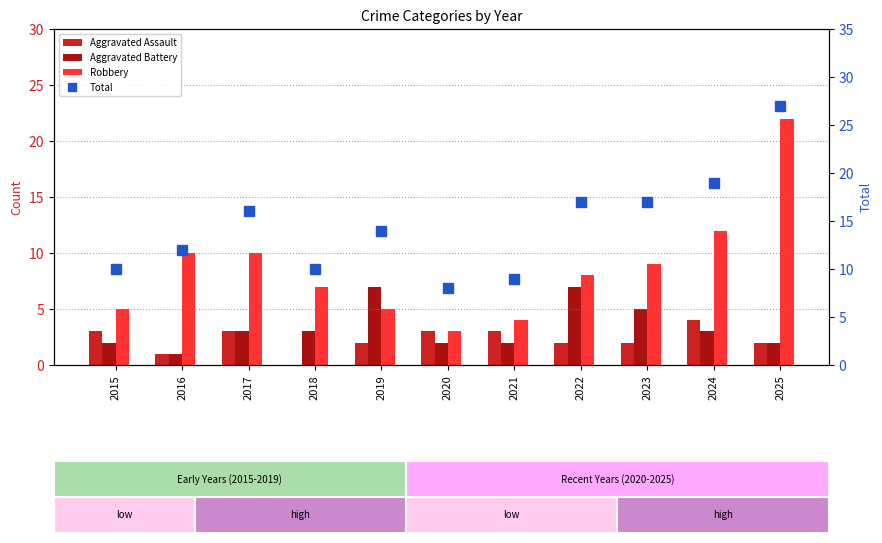

The value of Total at 2019 is 14. True or false?

True